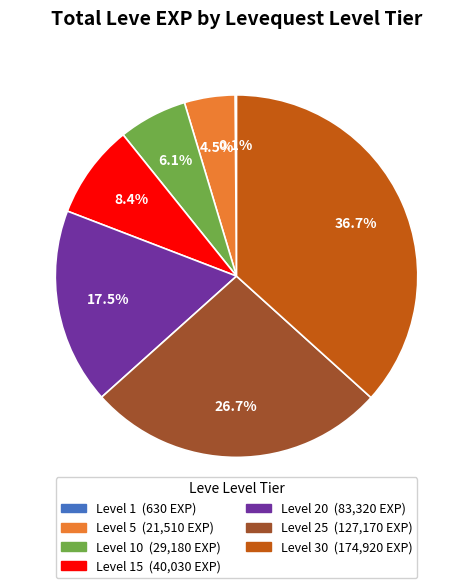

Is there a majority slice in this chart?

No